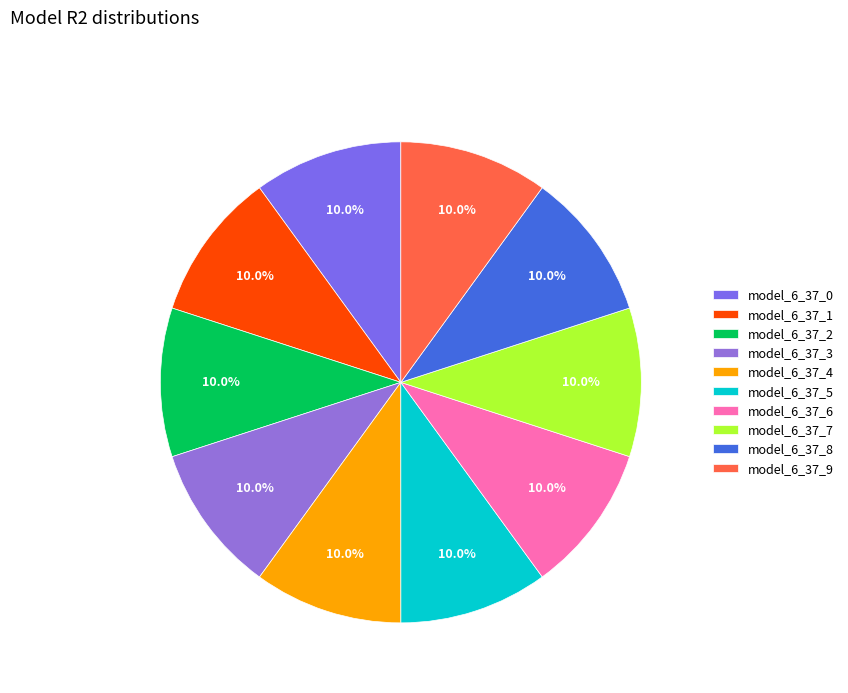

Which slice is the smallest?

model_6_37_9